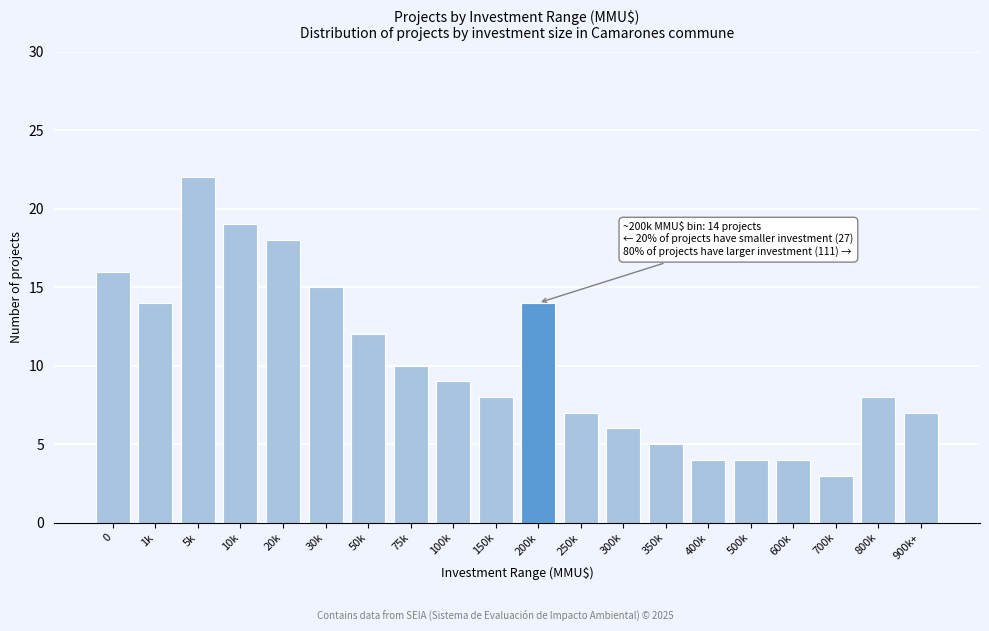

Reading right to left, list all the values displayed in this chart.

7	8	3	4	4	4	5	6	7	14	8	9	10	12	15	18	19	22	14	16